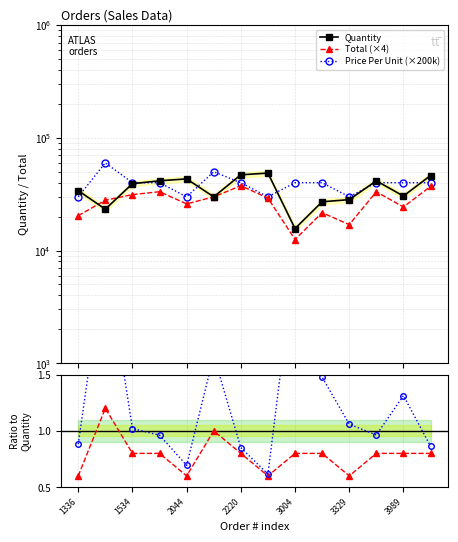

Reading left to right, what are all the values shown in this chart?

Quantity: 34014.0	23299.0	39218.0	41595.0	43247.0	29970.0	47003.0	48696.0	15667.0	27095.0	28305.0	41552.0	30468.0	46321.0
Total (×4): 20408.4	27958.8	31374.4	33276.0	25948.2	29970.0	37602.4	29217.6	12533.6	21676.0	16983.0	33241.6	24374.4	37056.8
Price Per Unit (×200k): 30000.0	60000.0	40000.0	40000.0	30000.0	50000.0	40000.0	30000.0	40000.0	40000.0	30000.0	40000.0	40000.0	40000.0
Total / Quantity: 0.6	1.2	0.8	0.8	0.6	1.0	0.8	0.6	0.8	0.8	0.6	0.8	0.8	0.8
Price / Quantity: 0.9	2.6	1.0	1.0	0.7	1.7	0.9	0.6	2.6	1.5	1.1	1.0	1.3	0.9